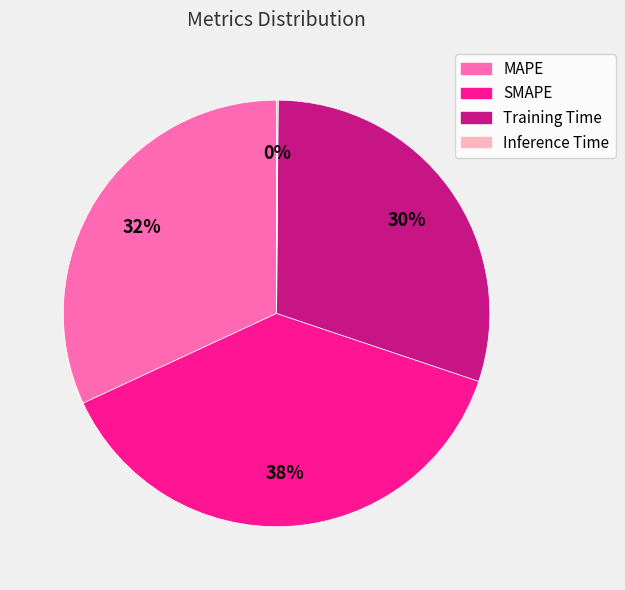

Which has a higher value, MAPE or SMAPE?

SMAPE